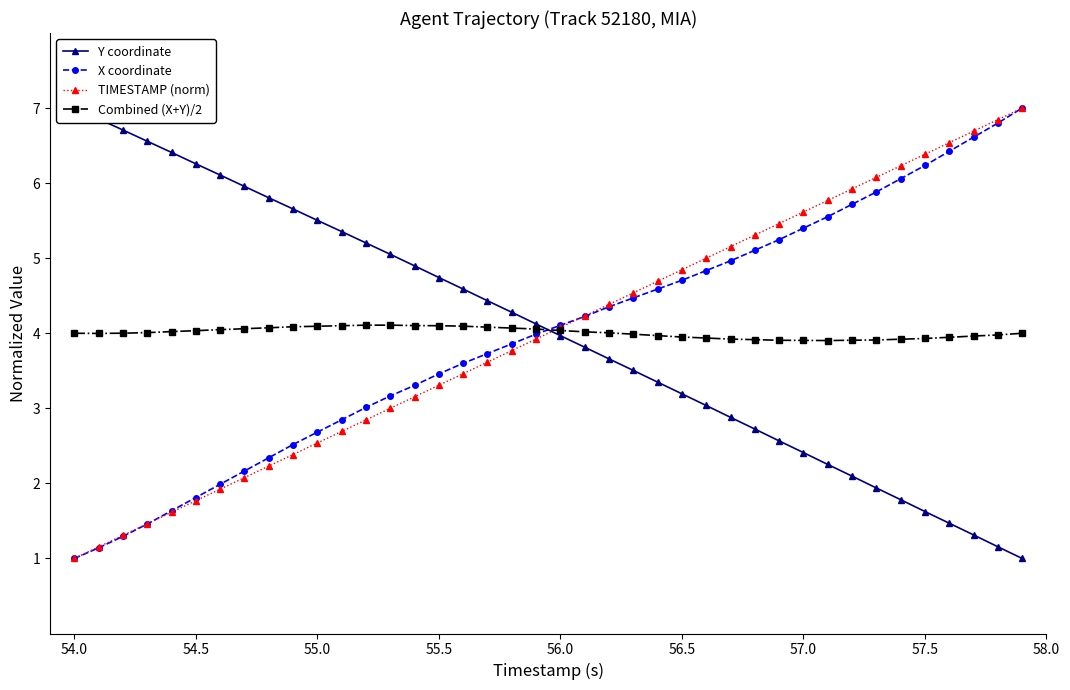

What is the maximum value for TIMESTAMP (norm)?

7.0